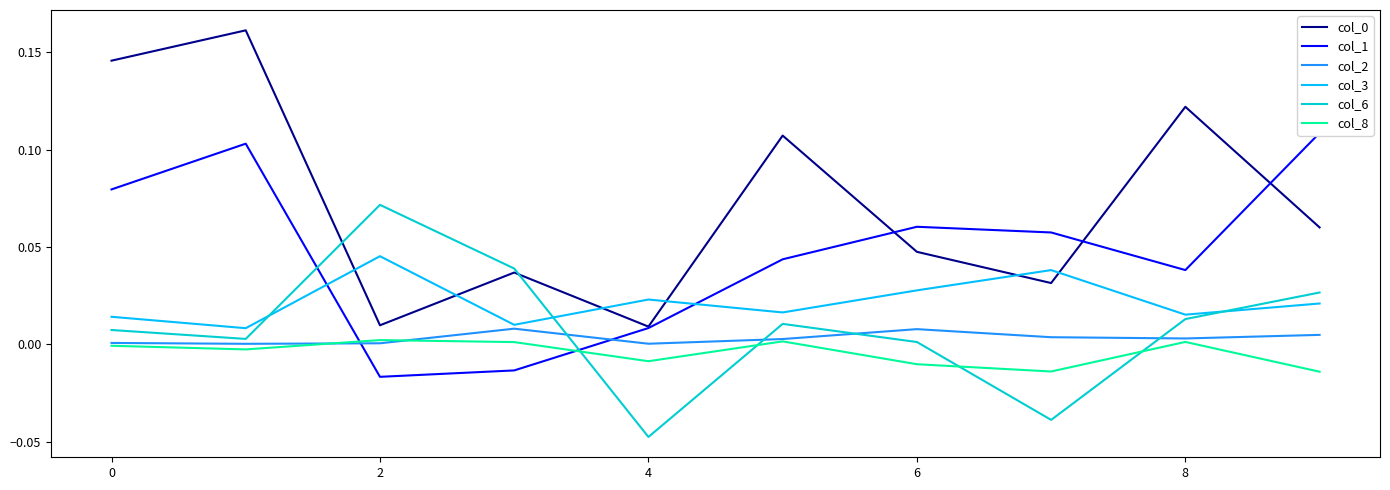

Is the value of col_0 at 8 greater than the value of col_8 at 8?

Yes